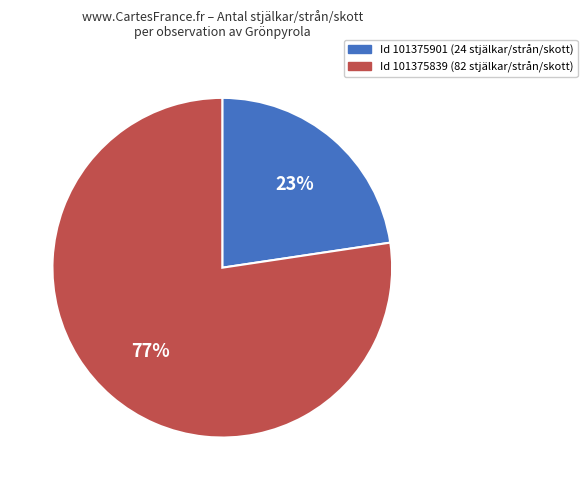

Is there any slice that represents more than half of the pie?

Yes